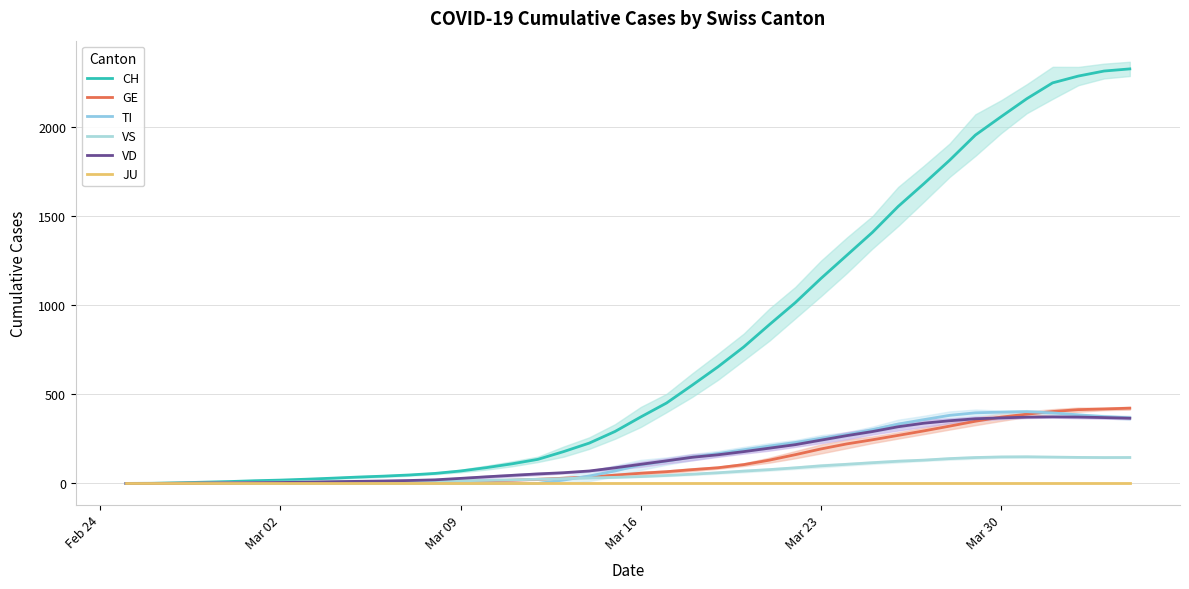

True or false: TI and VS intersect in this chart.

True